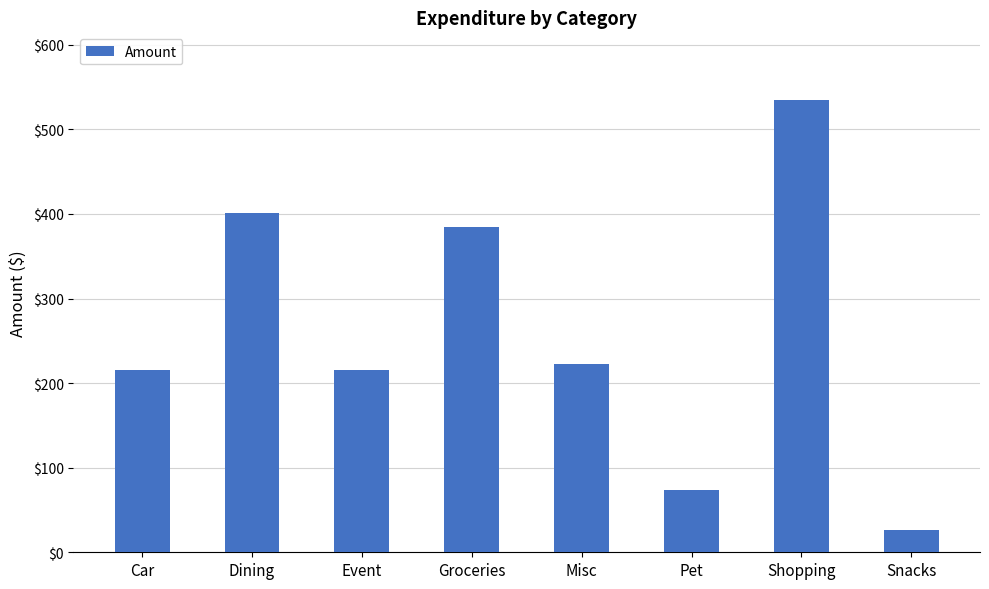

Approximately how many times larger is the value at Event compared to Dining?

0.5